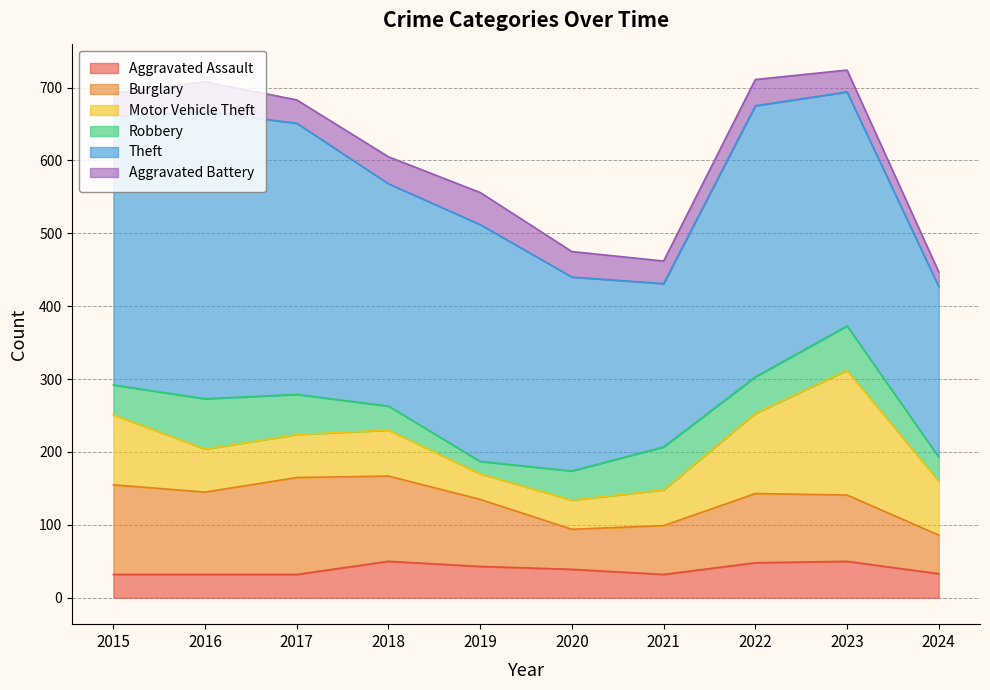

In Motor Vehicle Theft, how many points are higher than both neighbors (excluding endpoints)?

2